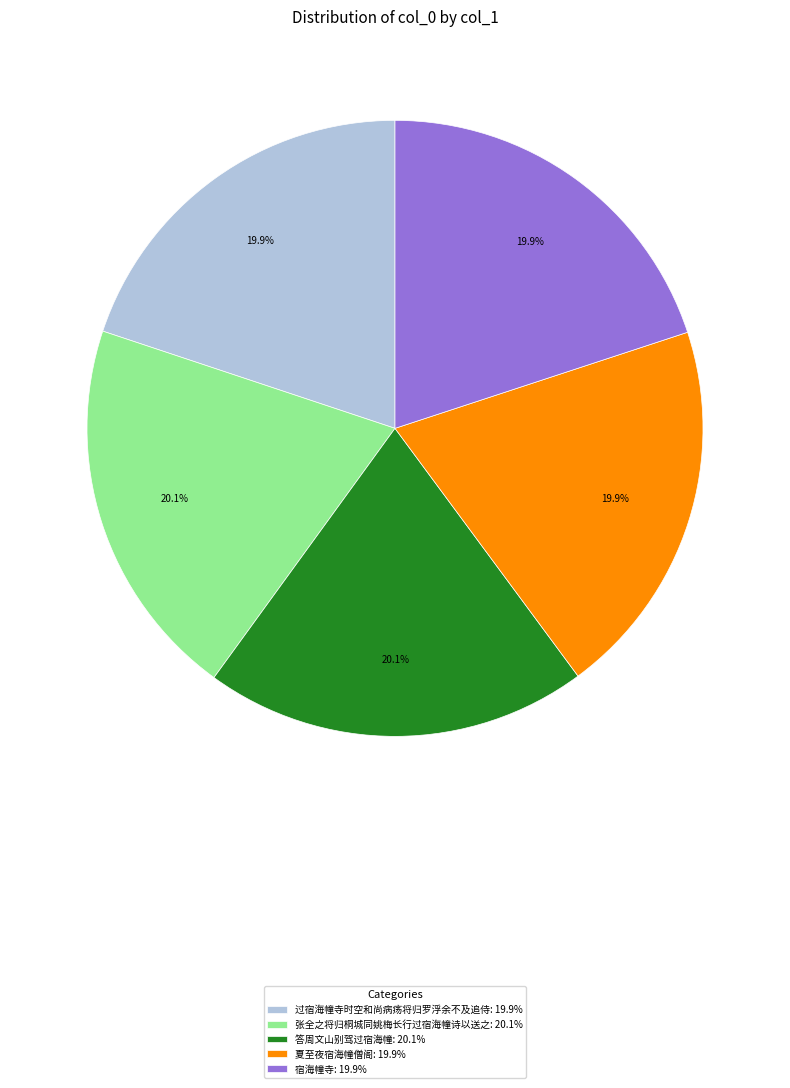

What percentage is the 夏至夜宿海幢僧阁 slice, to the nearest percent?

20%